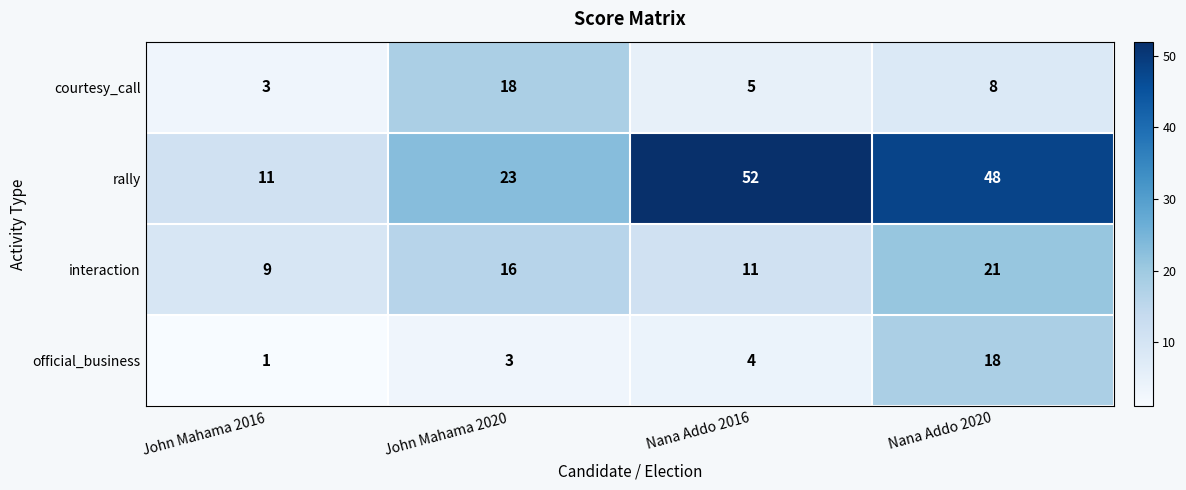

True or false: interaction has a value of 5 at John Mahama 2016.

False